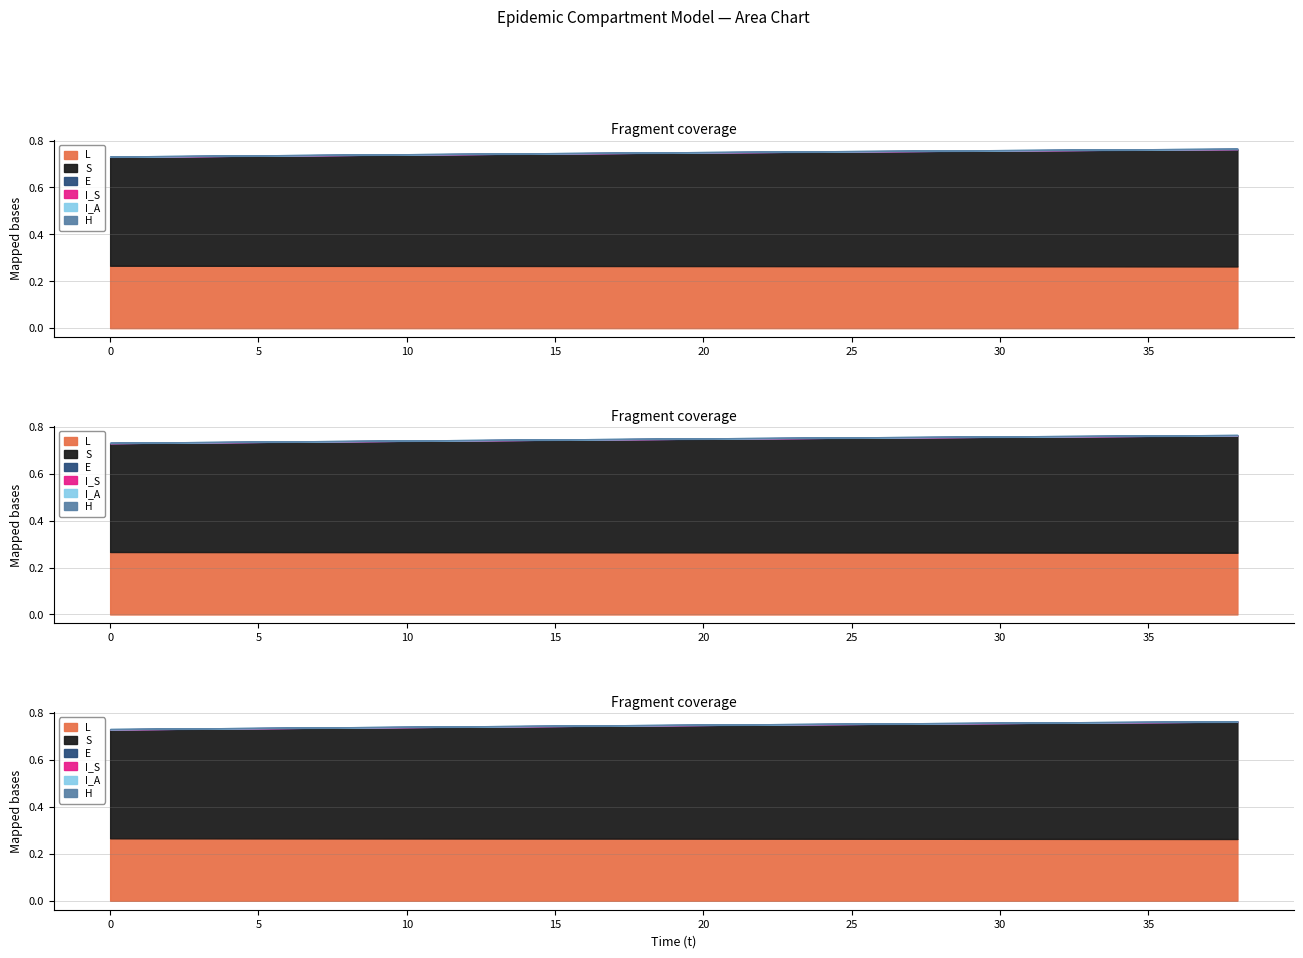

Which series has the largest range (max minus min)?

S